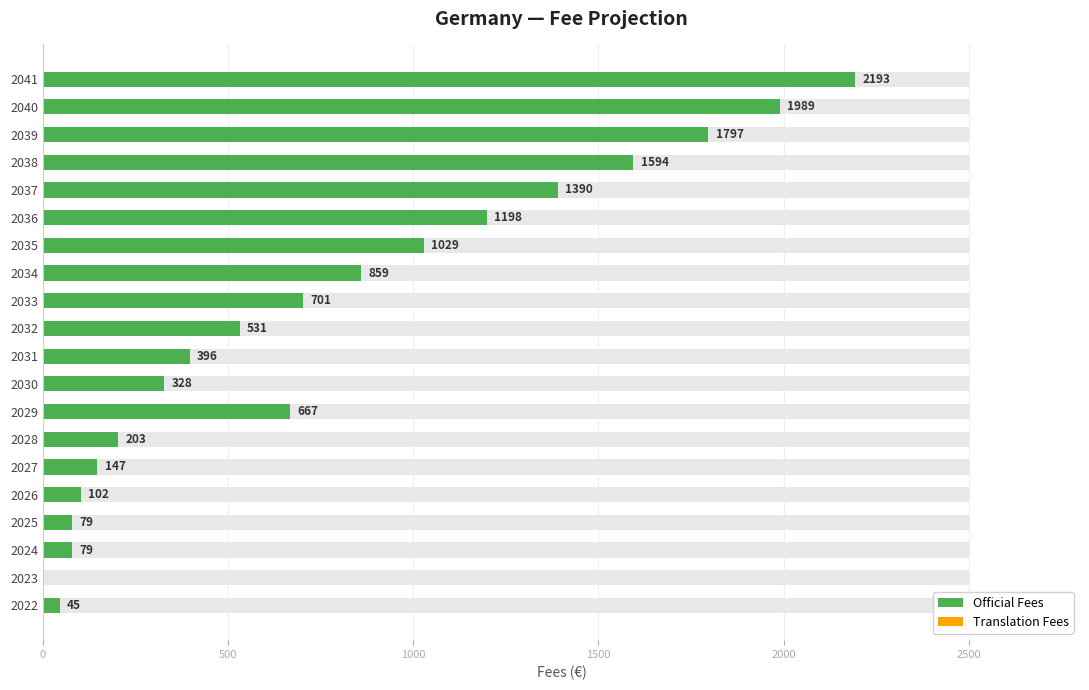

Rank the series at 2500 from highest to lowest value.

Official Fees, Translation Fees